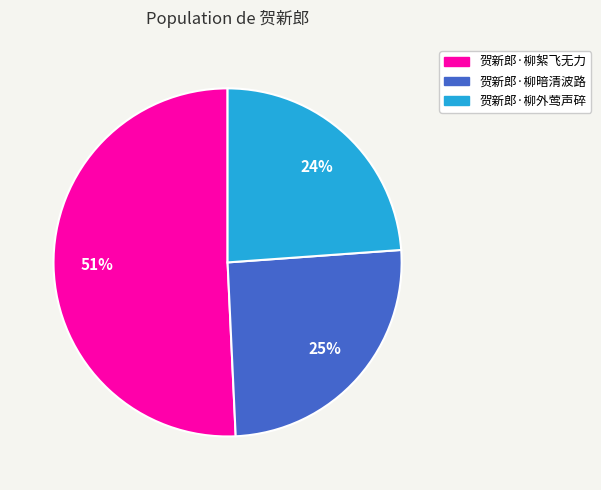

To the nearest percent, what is the difference between the largest and smallest slice percentages?

27%